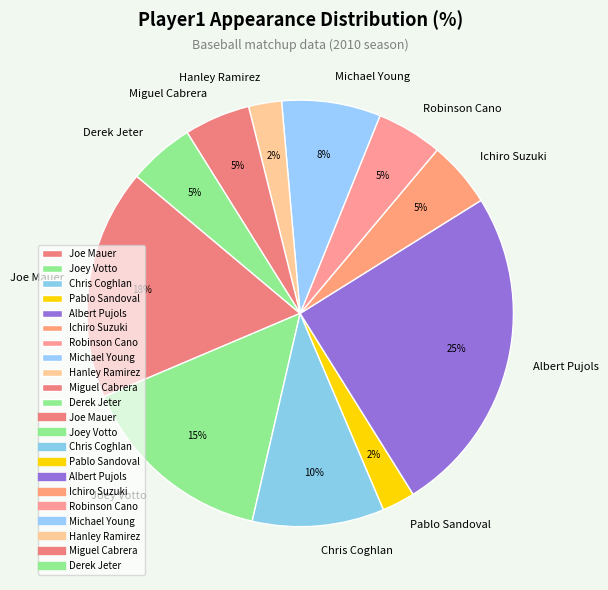

What is the largest slice in the pie chart?

Albert Pujols